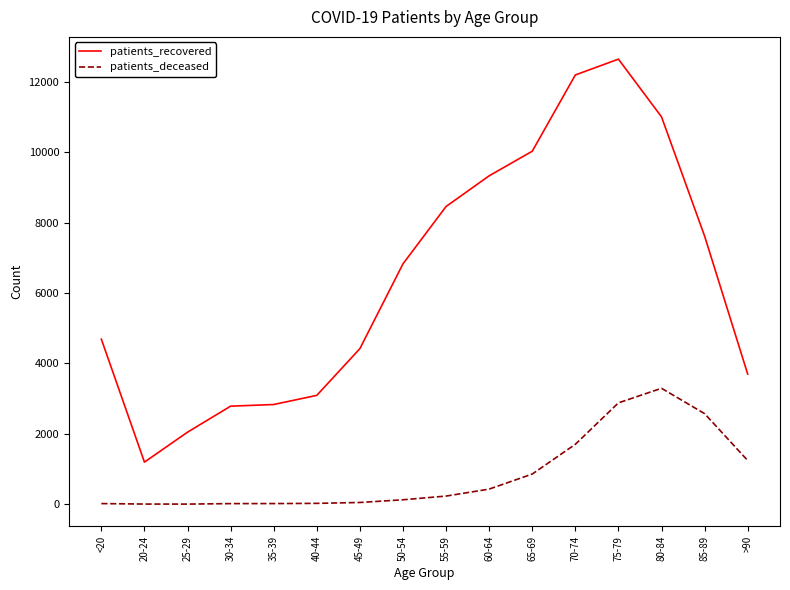

Which series has the largest total across all categories?

patients_recovered